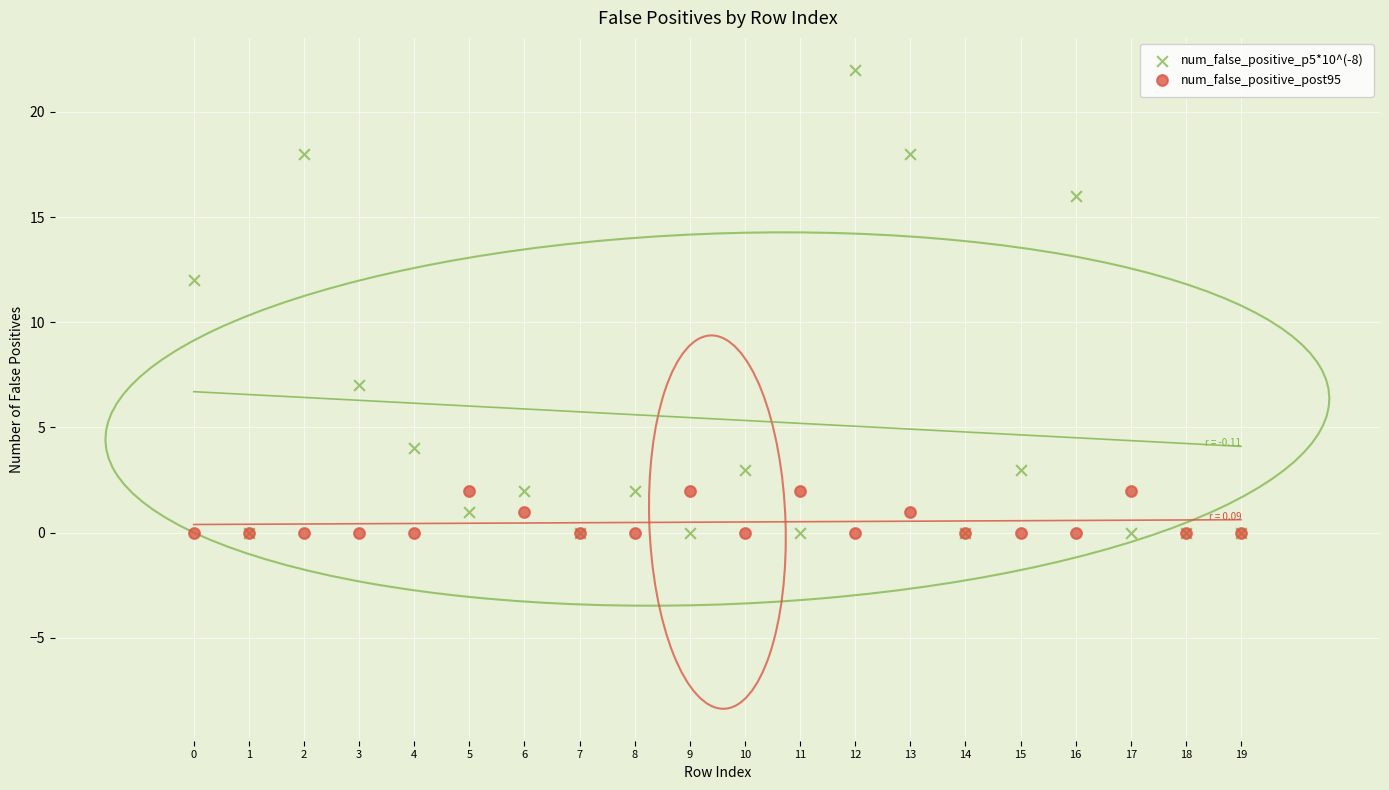

Across all series, what Y value is closest to 11?

12